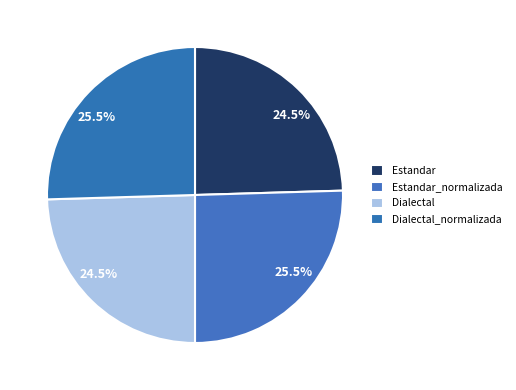

Do Dialectal_normalizada and Estandar_normalizada together represent more than half of the pie?

Yes